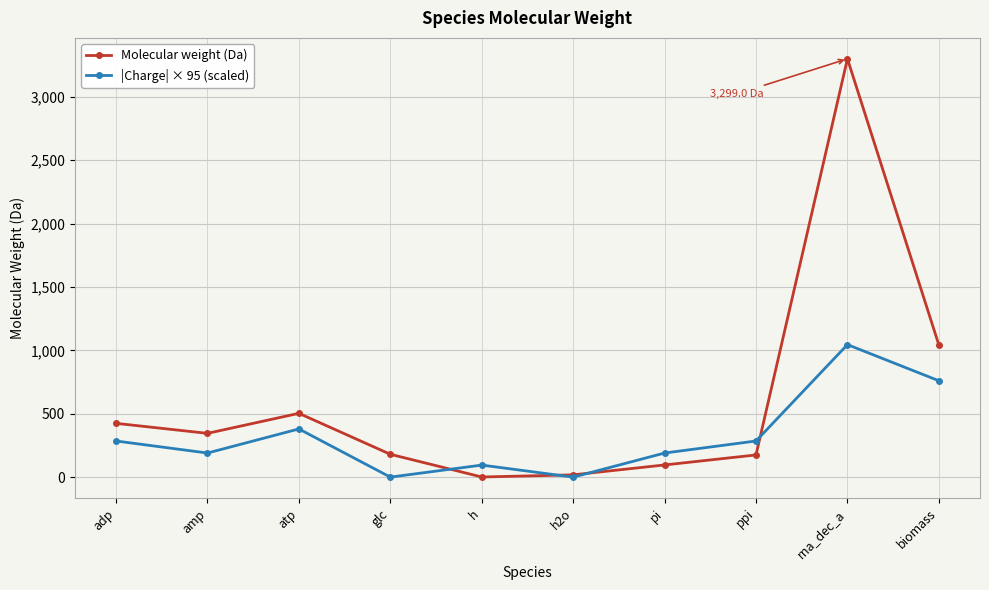

What is the sum of all |Charge| × 95 (scaled) values?

3230.0